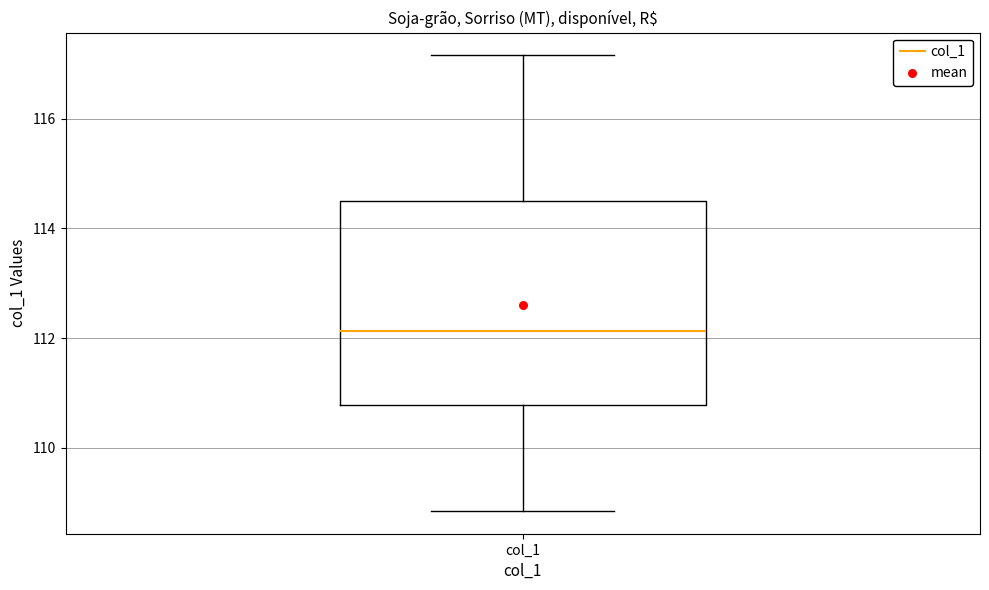

Read this box plot against the y-axis: the position of the median line, the range covered by the box, and the ends of both whiskers. The values are not printed on the chart, so give them approximately, as read against the axis.

median 112.2, box 110.8 to 114.6, whiskers 108.8 to 117.2